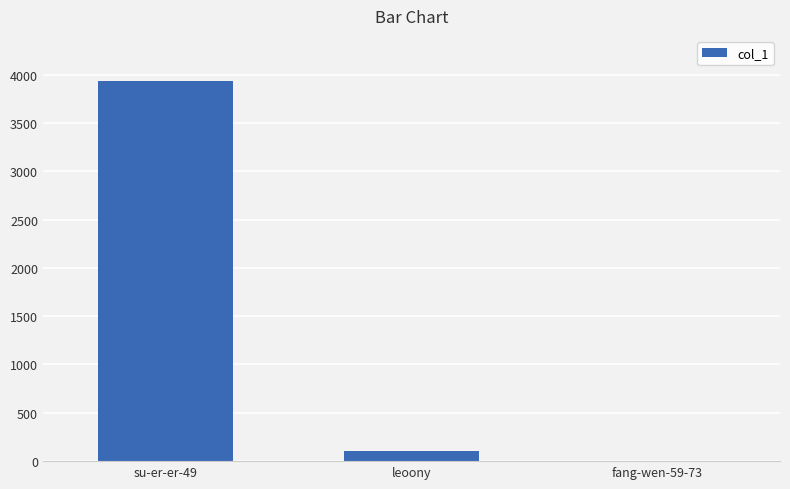

How many data points does each series have?

3